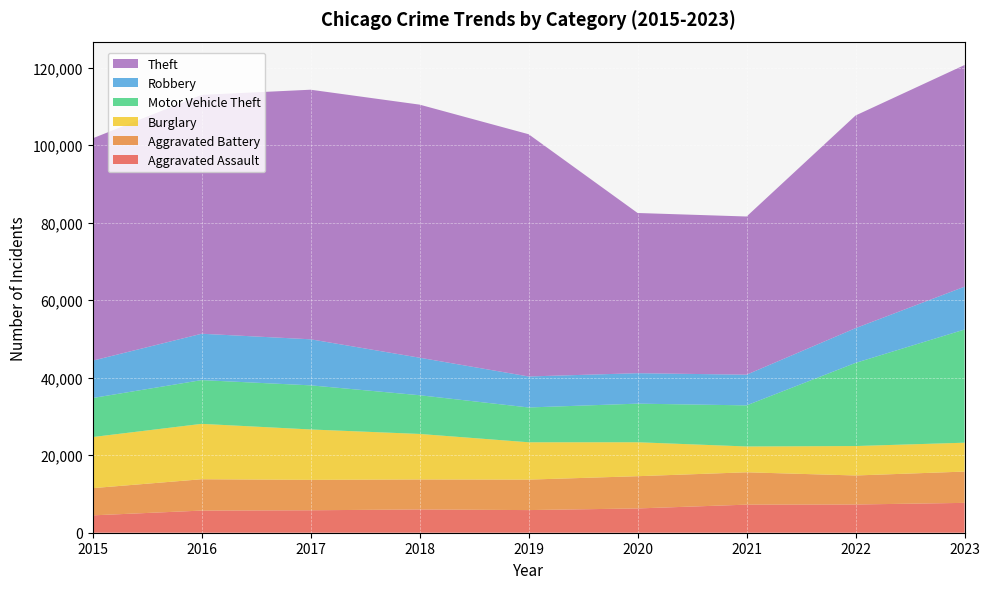

Reading left to right, transcribe all the data shown in this chart.

Aggravated Assault: 4480	5712	5793	6001	5841	6264	7242	7280	7702
Aggravated Battery: 7019	8086	7845	7735	7857	8319	8347	7488	8073
Burglary: 13184	14289	13001	11747	9638	8758	6662	7594	7449
Motor Vehicle Theft: 10068	11286	11380	9985	8977	9959	10602	21455	29198
Robbery: 9638	11960	11880	9681	7995	7855	7918	8963	11056
Theft: 57350	61622	64386	65288	62493	41327	40806	54858	57181